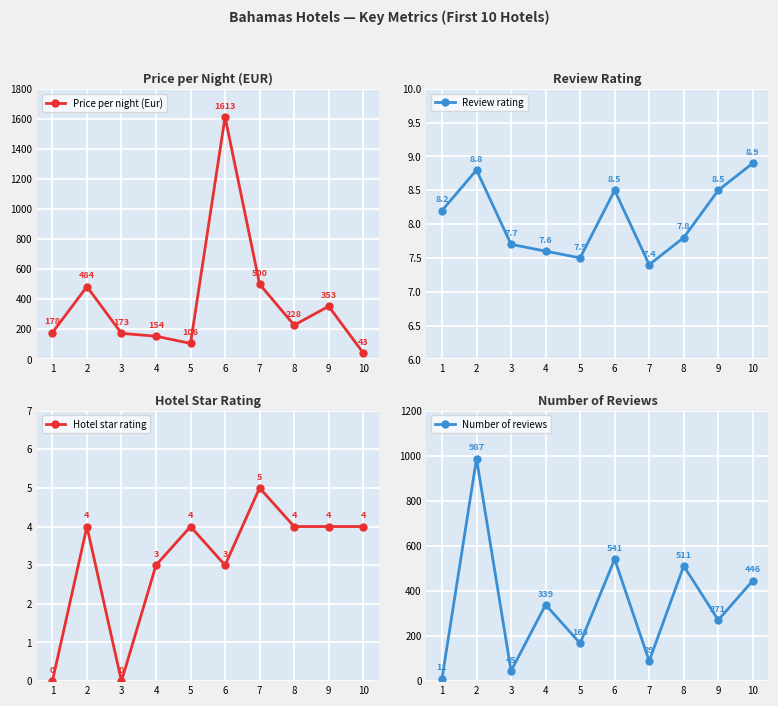

What is the sum of all Review rating values?

80.9